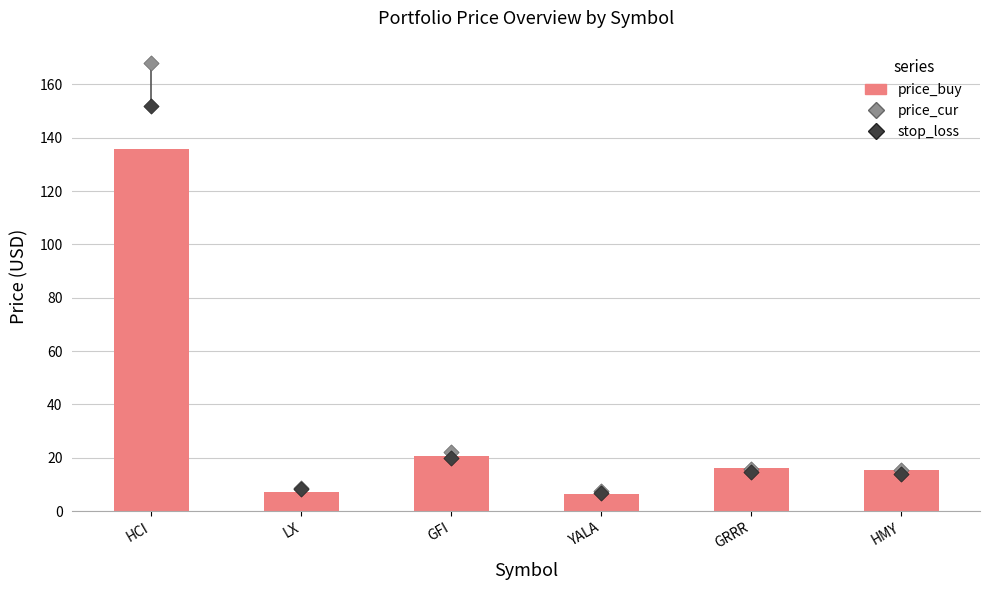

What are all the series names shown in the legend?

price_buy, price_cur, stop_loss